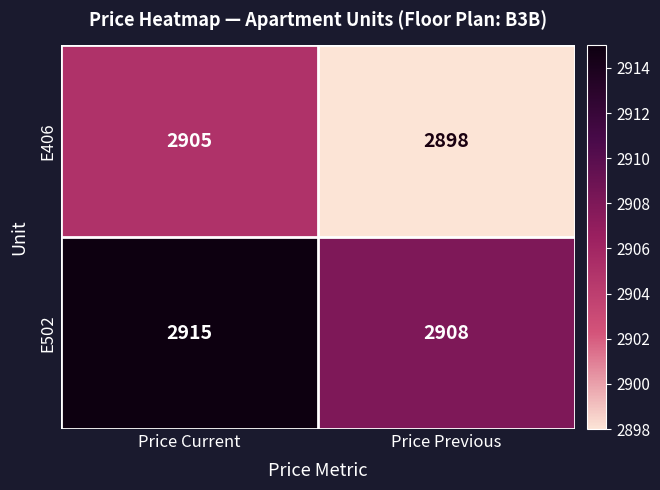

What is the average value of the E502 series?

2912